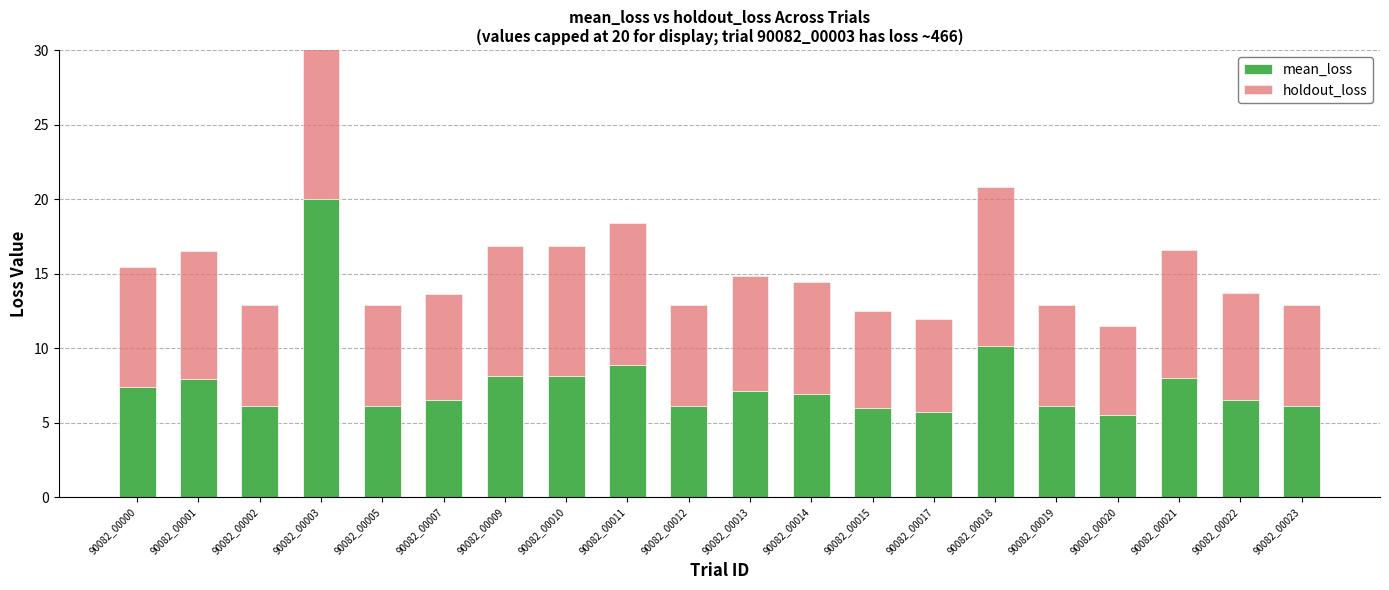

What is the highest value of the mean_loss series?

20.0